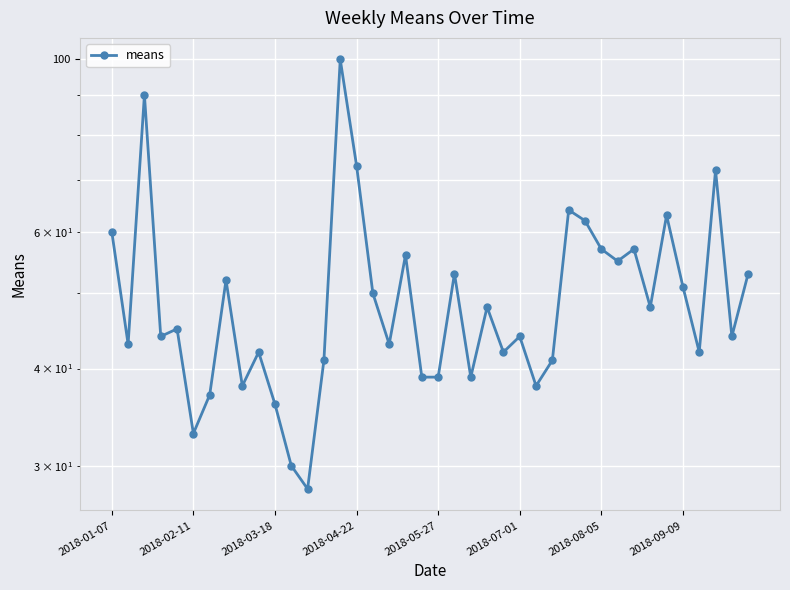

What is the average value?

50